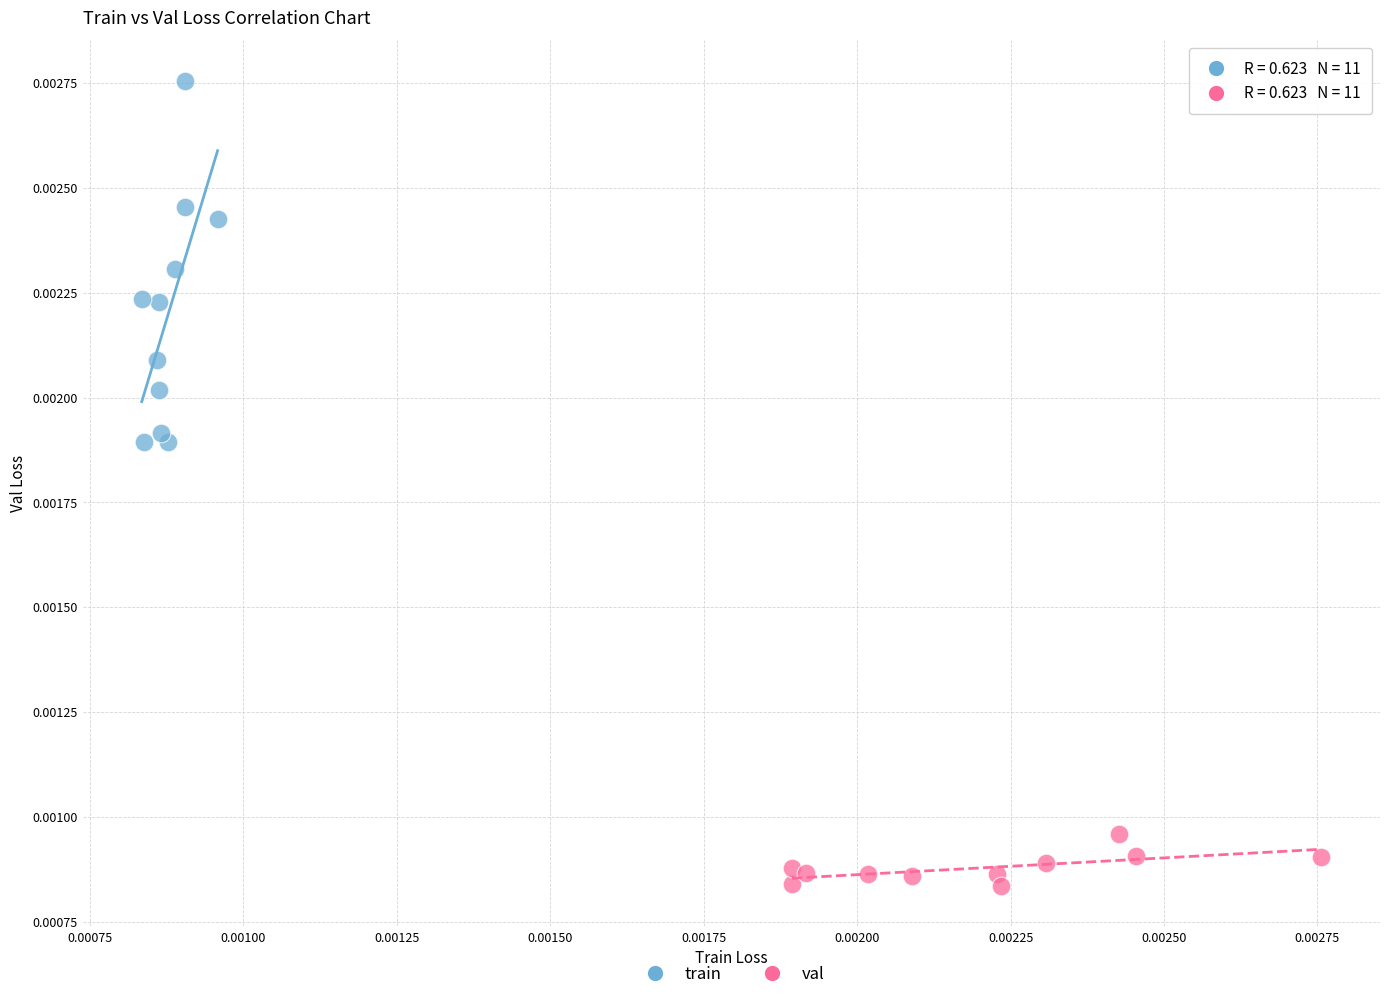

Which series has the widest spread of Y values?

train